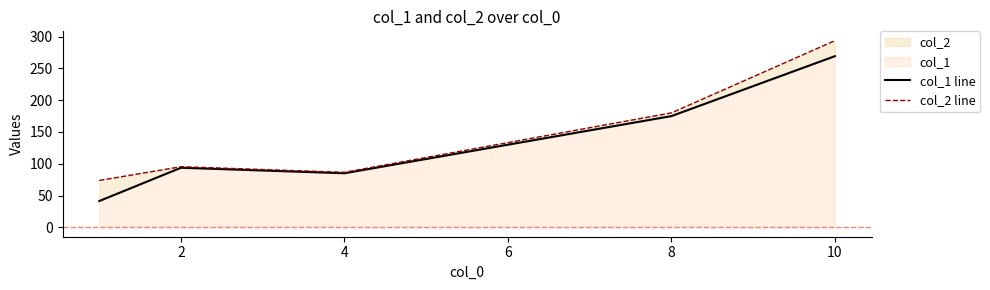

Rank the series by their maximum value, from lowest to highest.

col_1 line, col_2 line